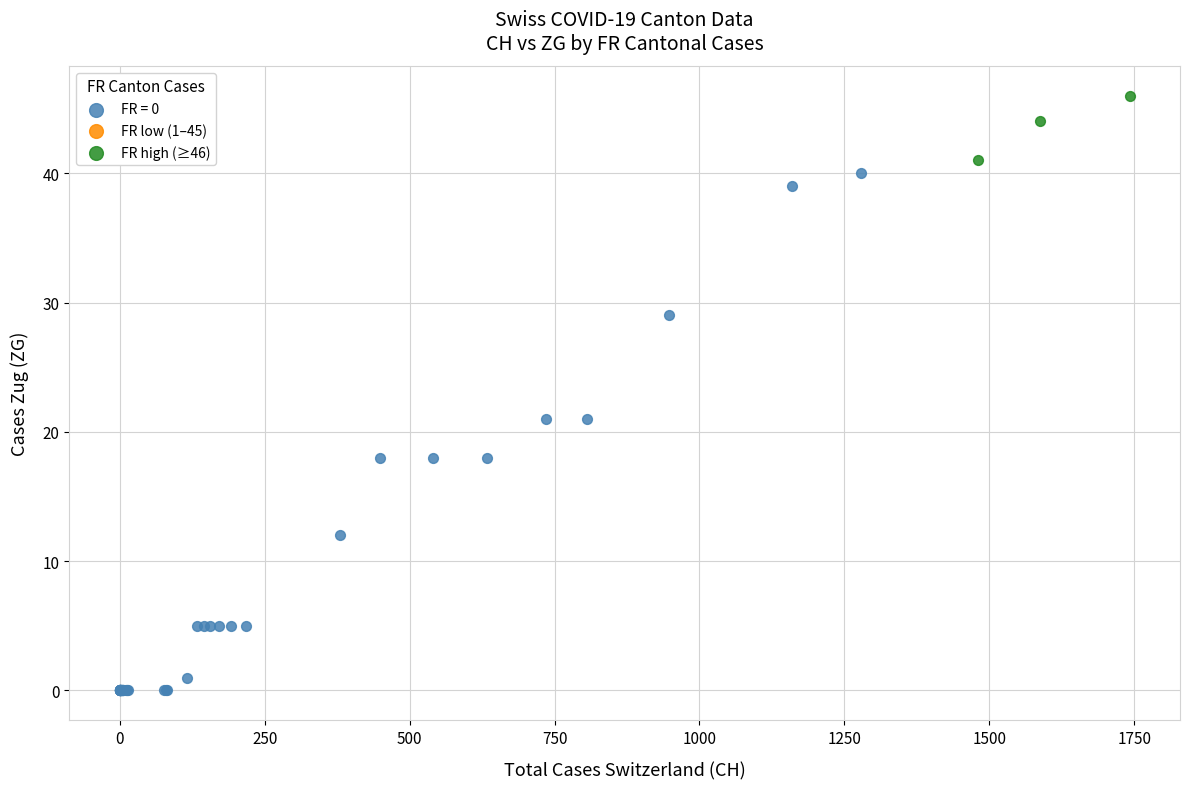

Which series reaches the minimum Y coordinate?

FR = 0